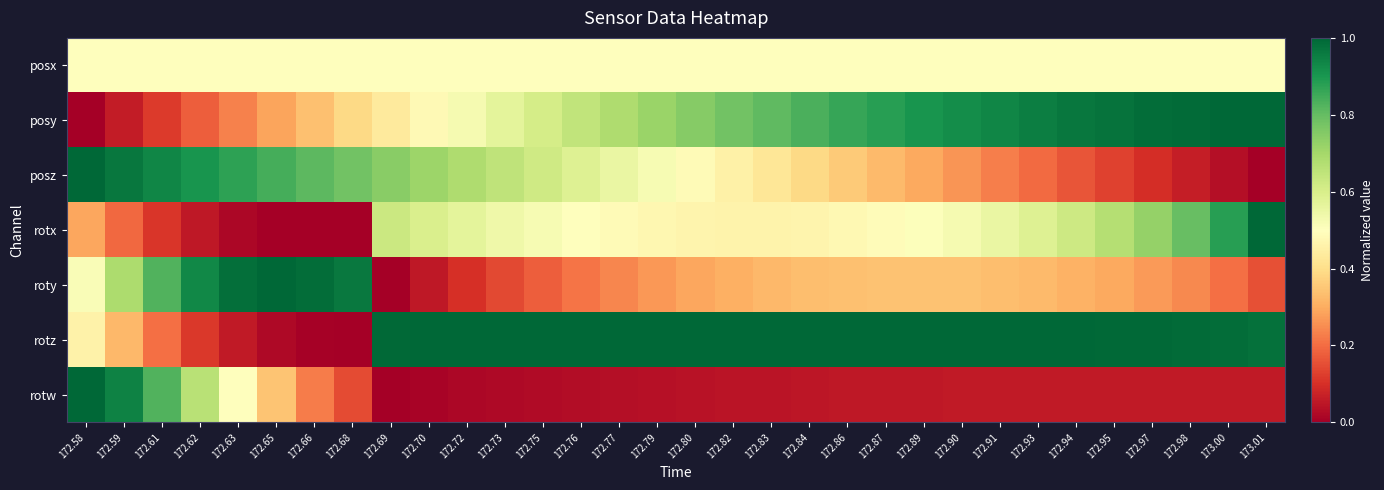

At how many categories does at least one series exceed 0?

32